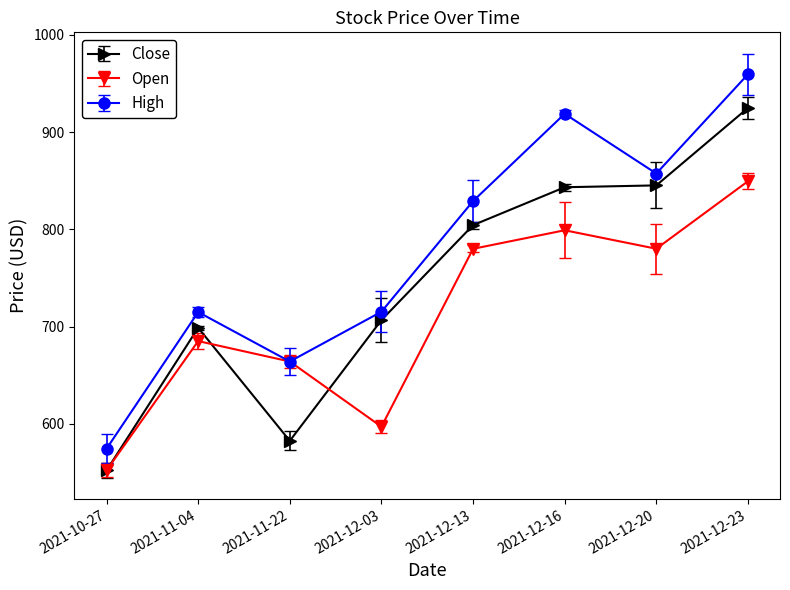

Is this an area chart (filled region under the line)?

No